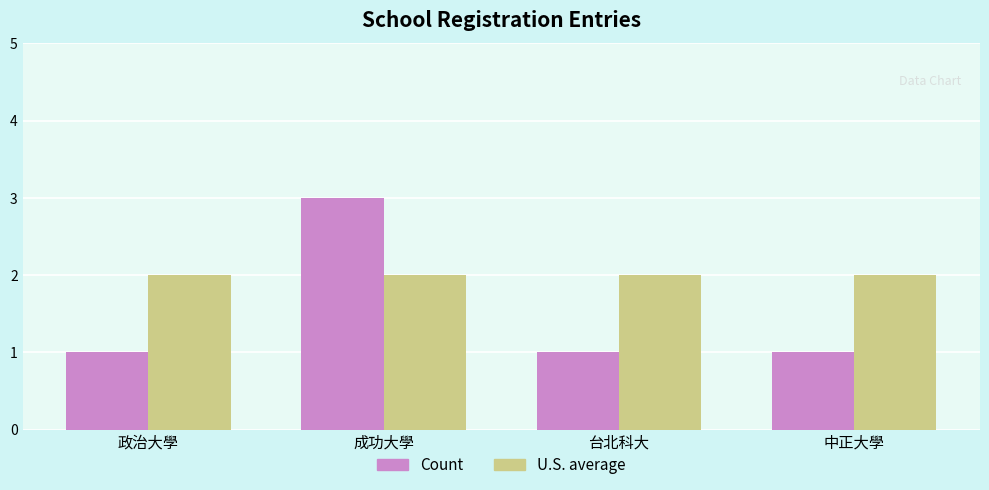

True or false: Count has a value of 1 at 中正大學.

True